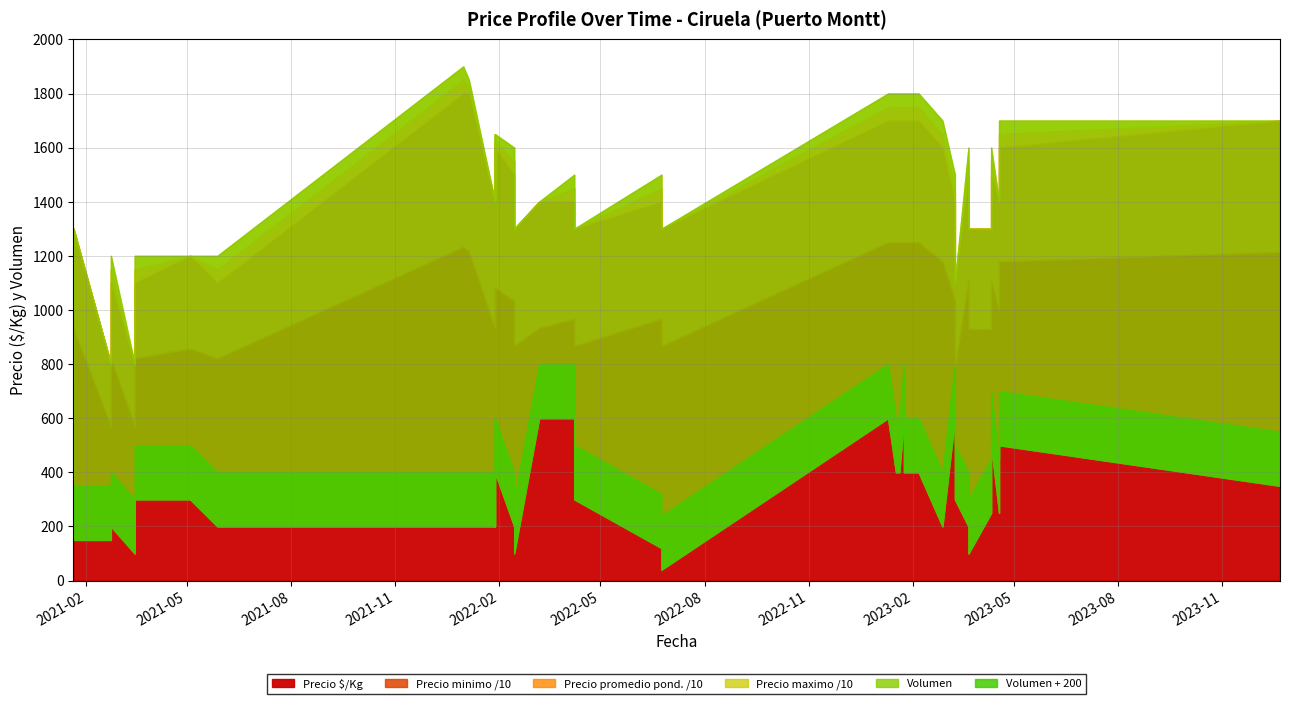

What is the total value across all series at 2021-03-16?

35621